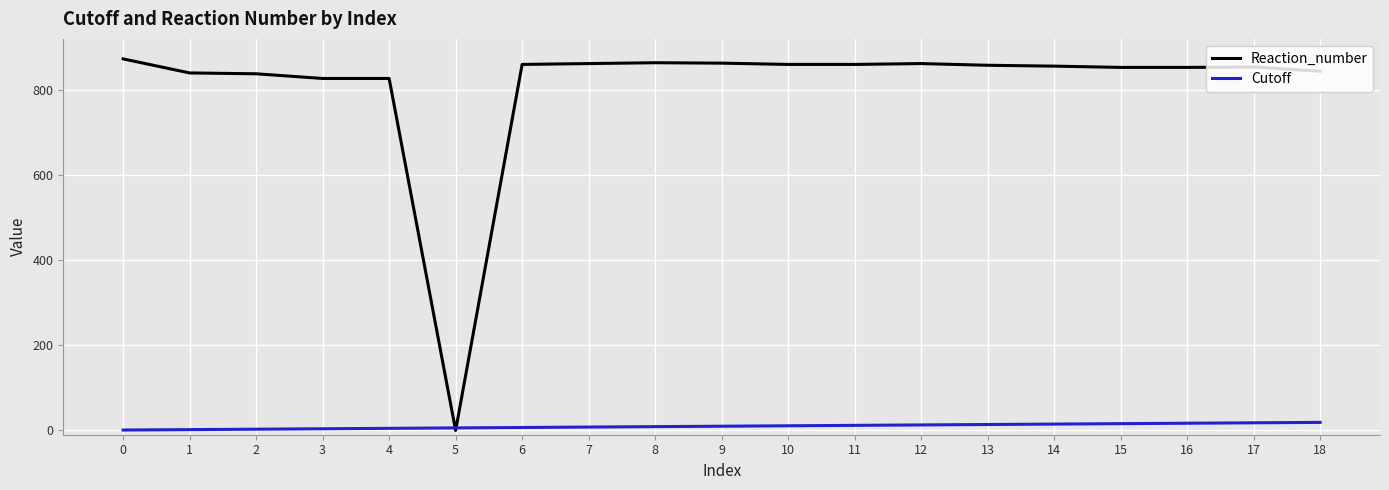

Which series has the widest spread of values?

Reaction_number